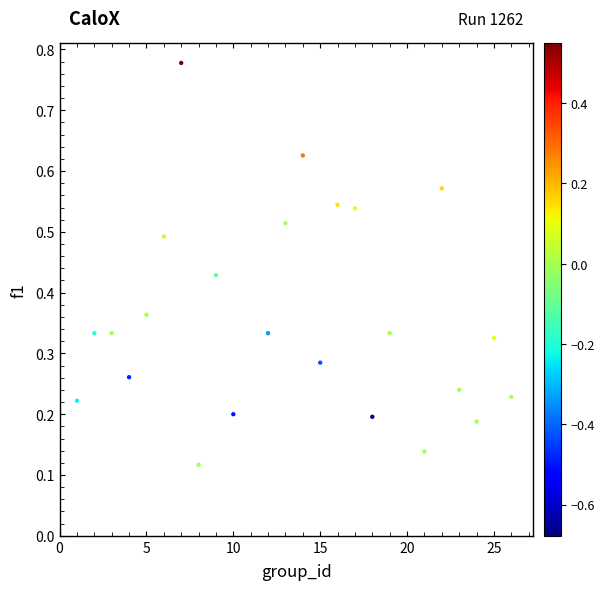

What is the range of Y values (max minus min)?

0.7